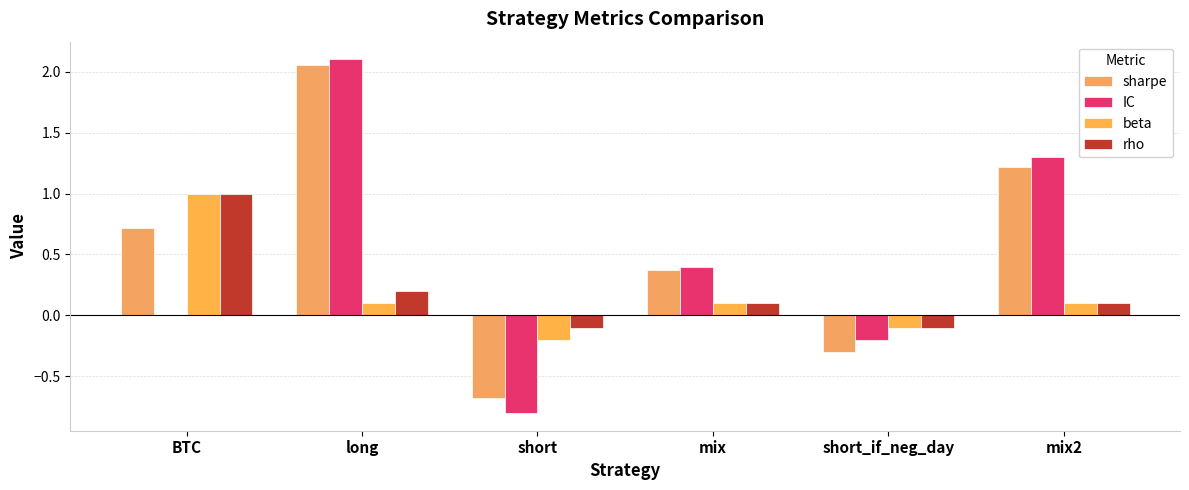

What is the value of the rho bar at the 3rd from the left?

-0.1